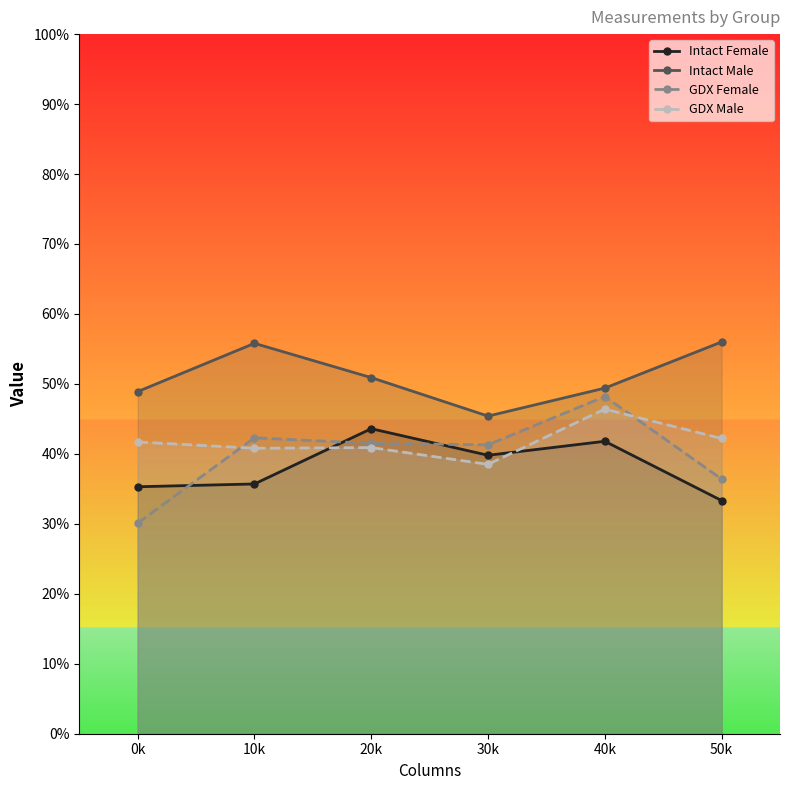

Reading left to right, extract all data points from this chart.

Intact Female: 0k=35.3	10k=35.7	20k=43.6	30k=39.8	40k=41.8	50k=33.3
Intact Male: 0k=48.9	10k=55.8	20k=50.9	30k=45.4	40k=49.4	50k=56.0
GDX Female: 0k=30.1	10k=42.3	20k=41.5	30k=41.3	40k=48.2	50k=36.4
GDX Male: 0k=41.7	10k=40.8	20k=40.9	30k=38.5	40k=46.4	50k=42.2